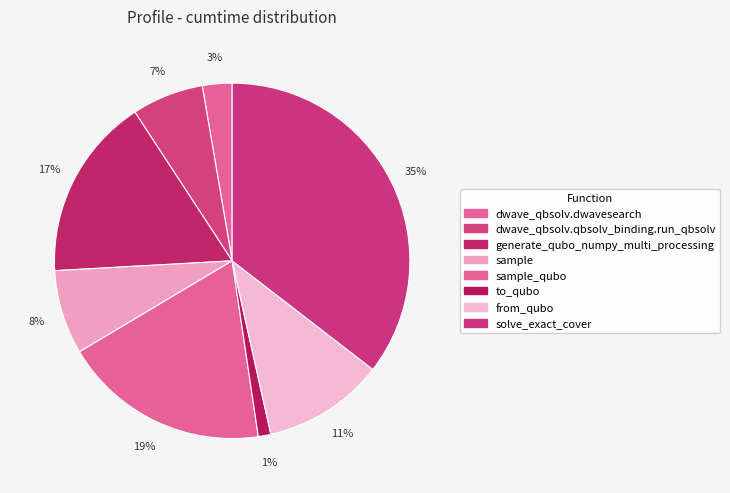

To the nearest percent, what is the average slice percentage?

12%